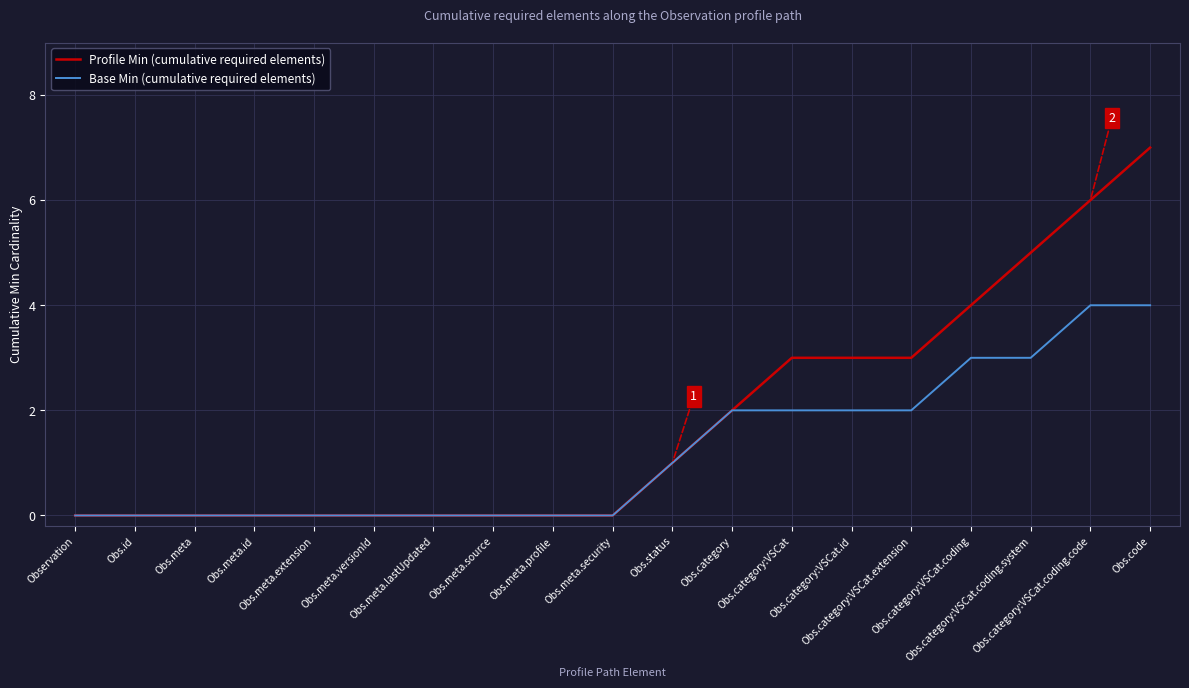

Does the chart display data point markers on the line(s)?

No